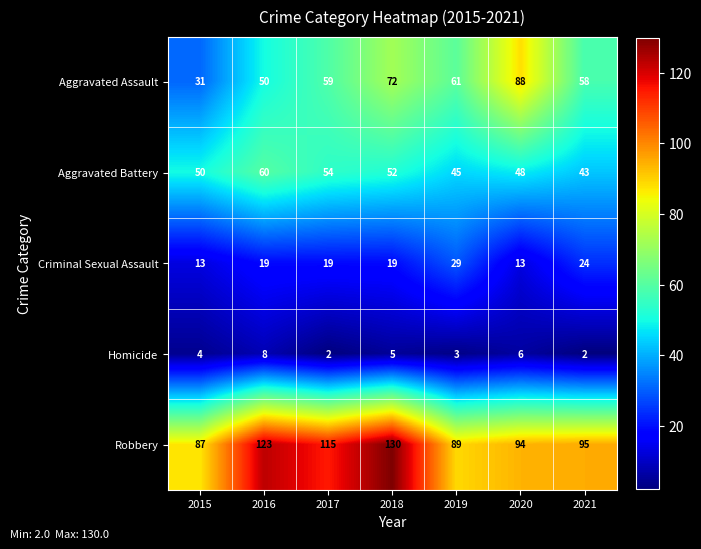

How many data points in Homicide are less than 4?

3